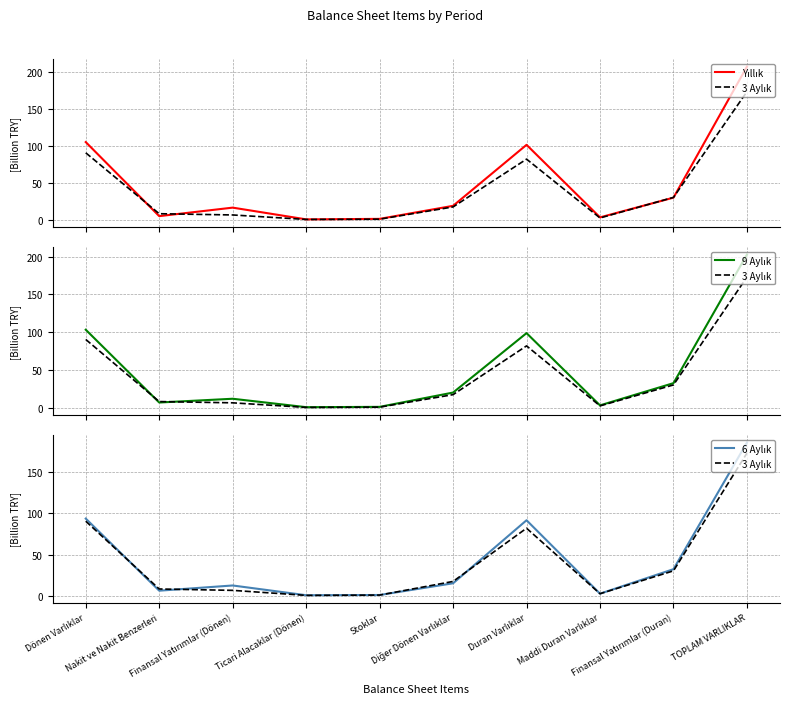

What is the average value of the 3 Aylık series?

41.6